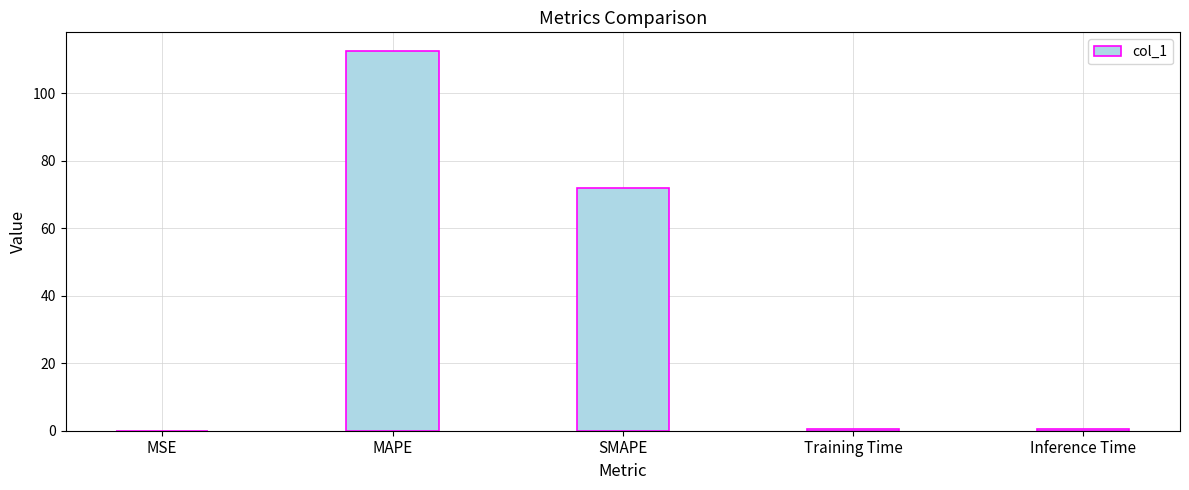

What is the maximum value shown in the chart?

112.4